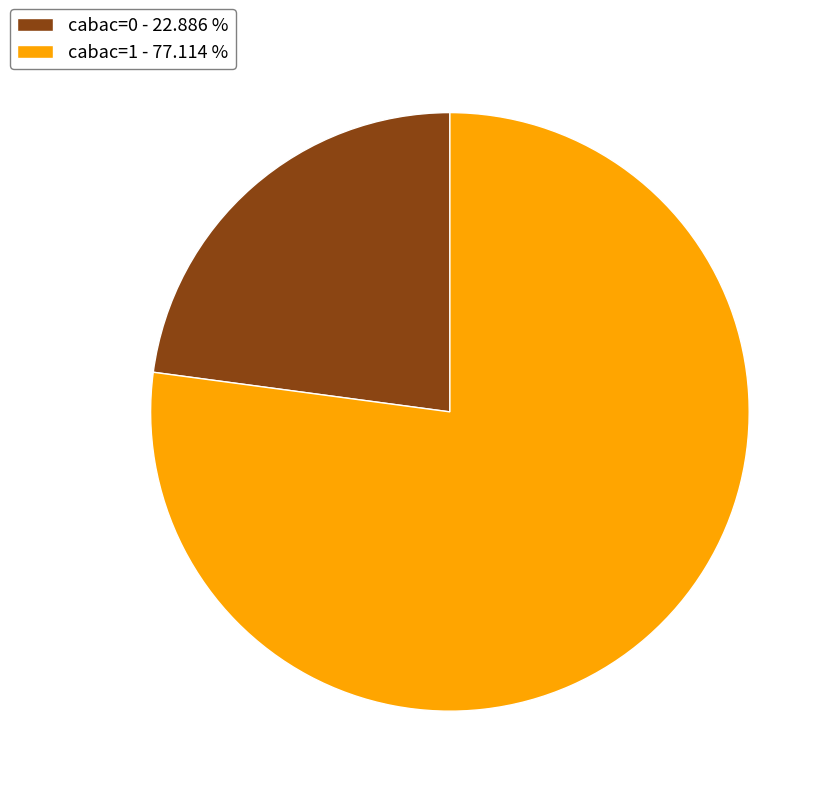

Rank the categories by value from highest to lowest.

cabac=1, cabac=0